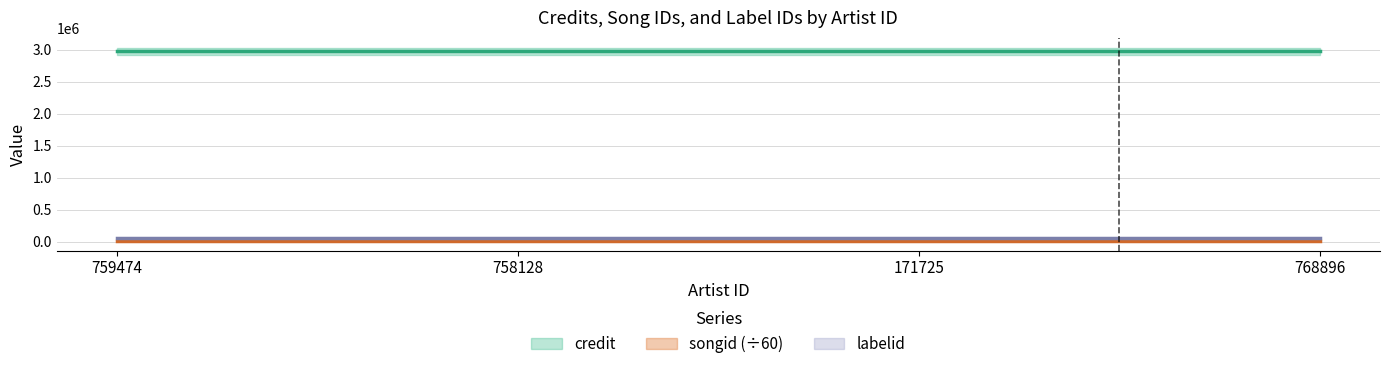

What is the label of the 4th point from the right?

759474